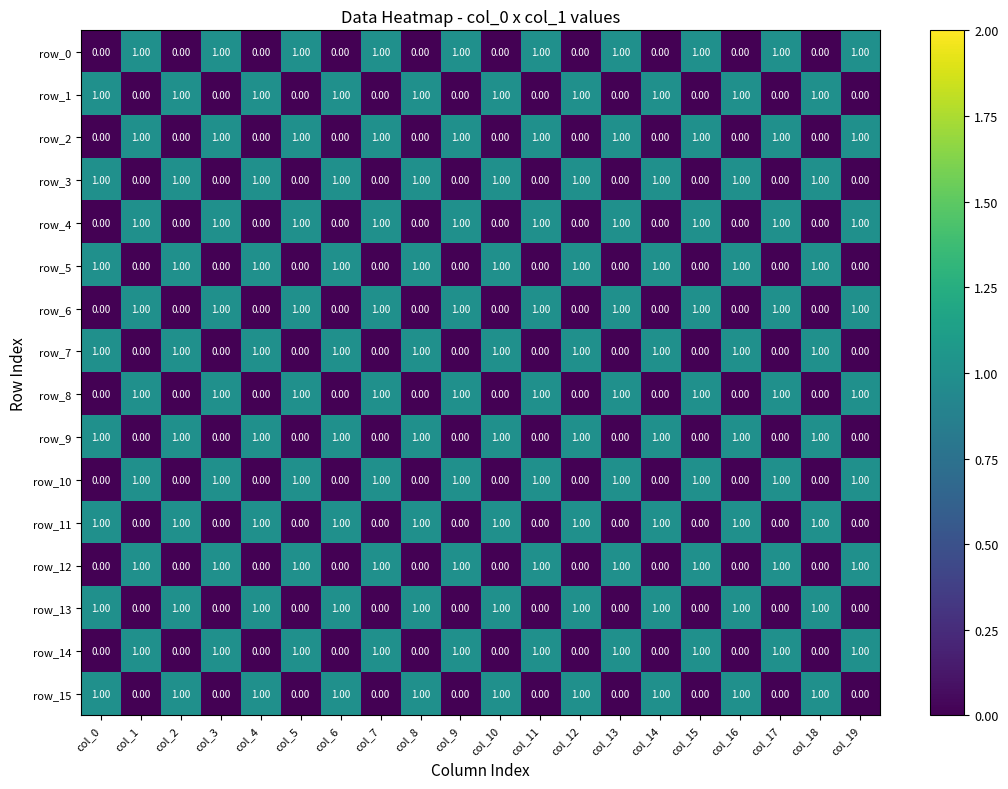

The row_11 series shows 1 at col_6. True or false?

True